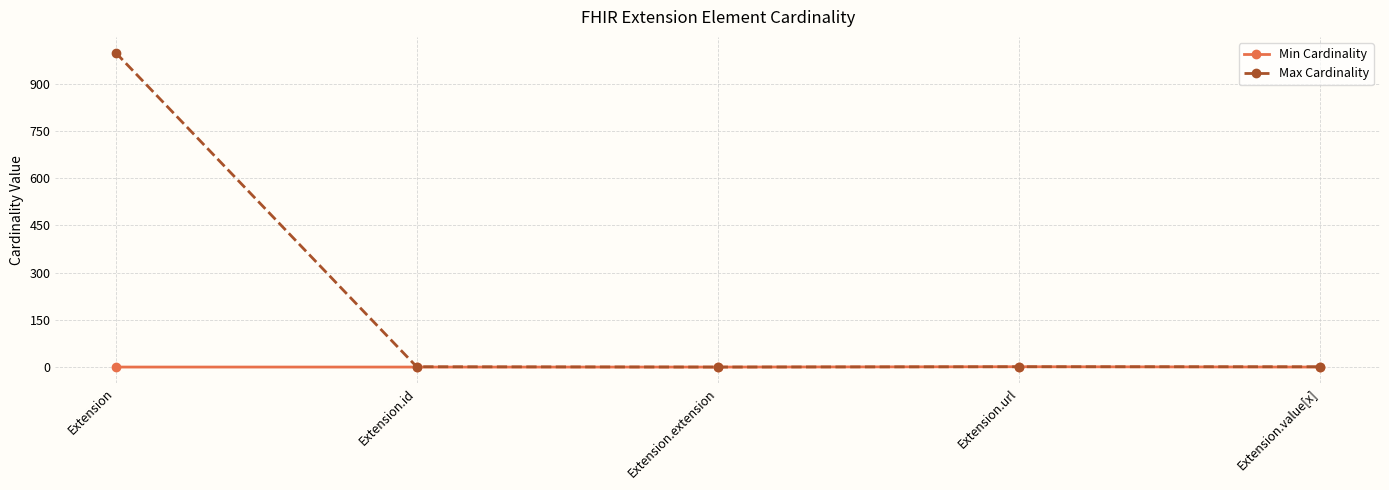

List the series in order of their overall mean, lowest first.

Min Cardinality, Max Cardinality